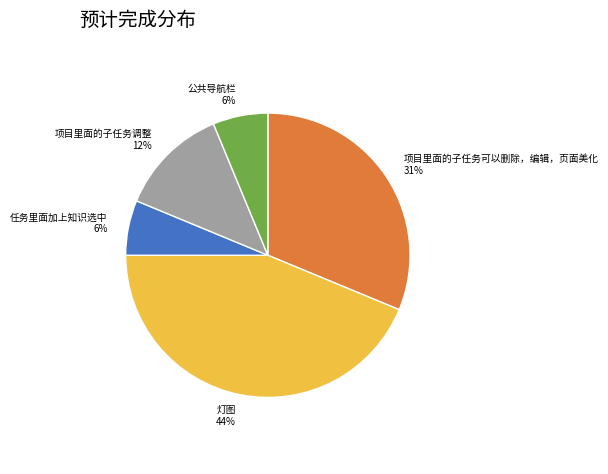

To the nearest percent, what is the difference between the 项目里面的子任务调整 and 任务里面加上知识选中 slice percentages?

6%